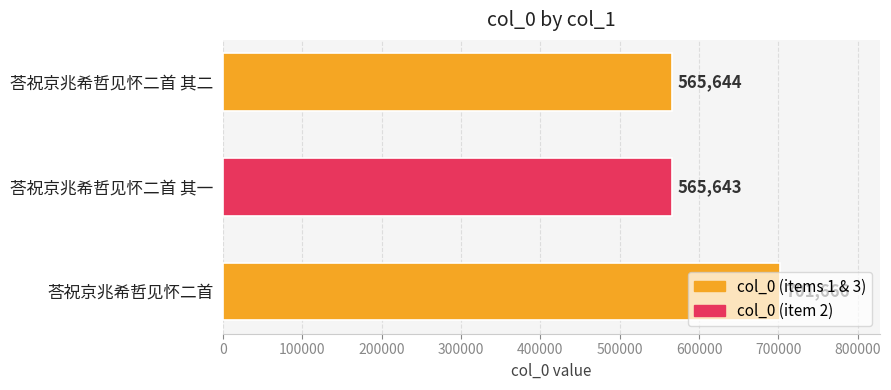

What is the average value?

610984